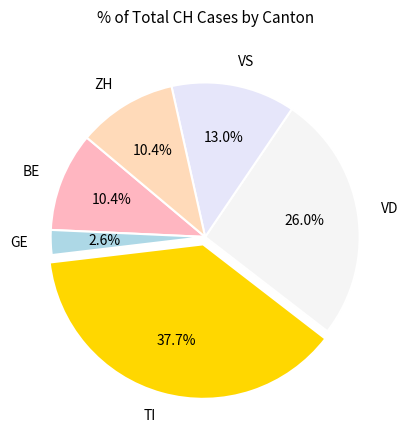

What is the largest slice in the pie chart?

TI